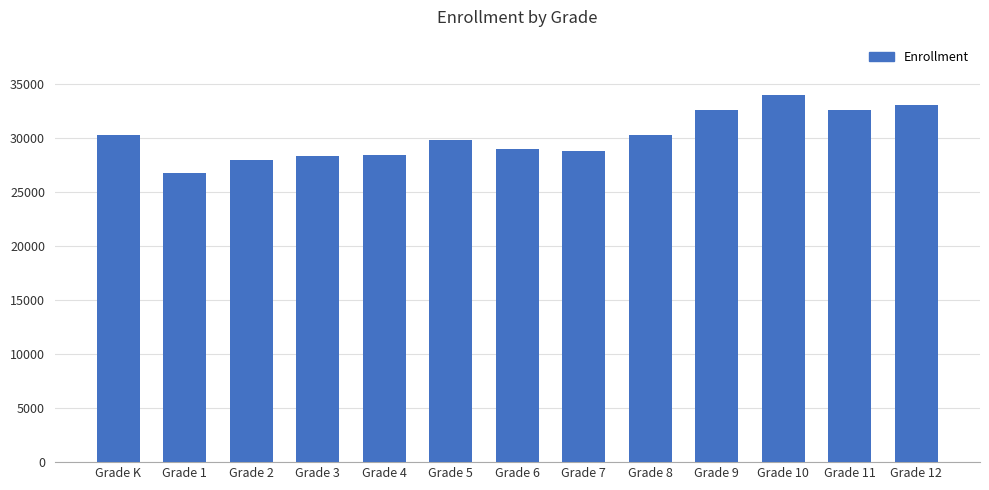

Read the value at Grade 5.

29827